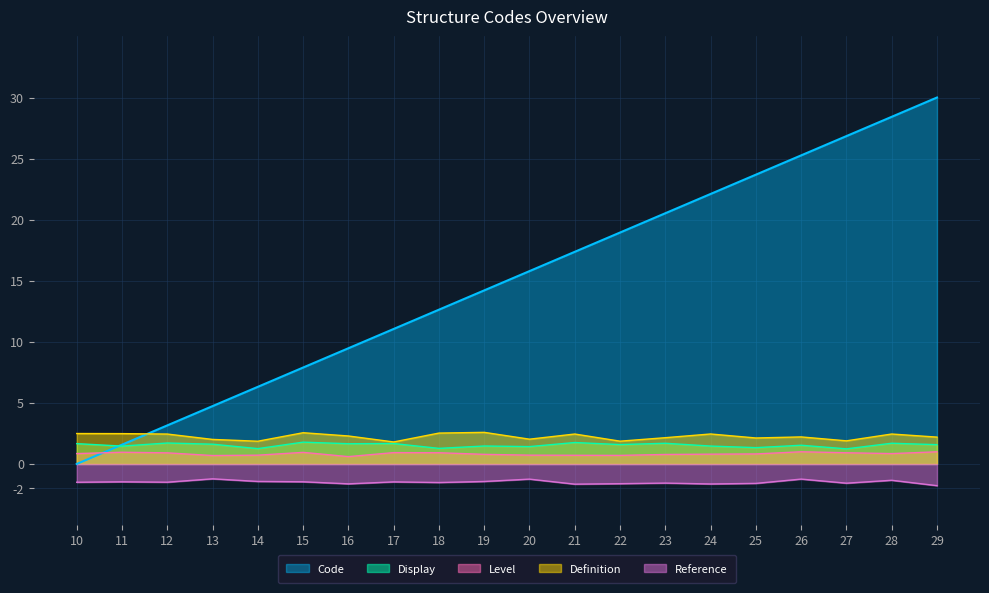

What is the difference between the second highest and second lowest values?

26.8